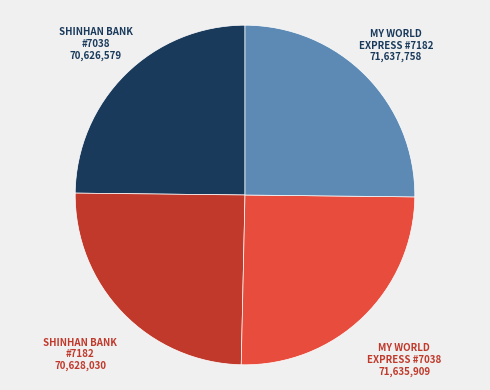

Count the number of slices in the pie.

4